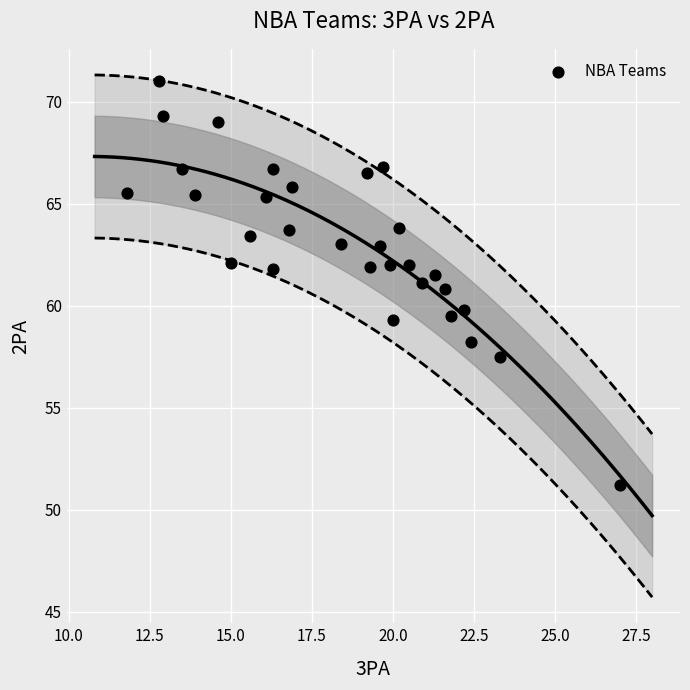

What is the range of Y values (max minus min)?

19.8